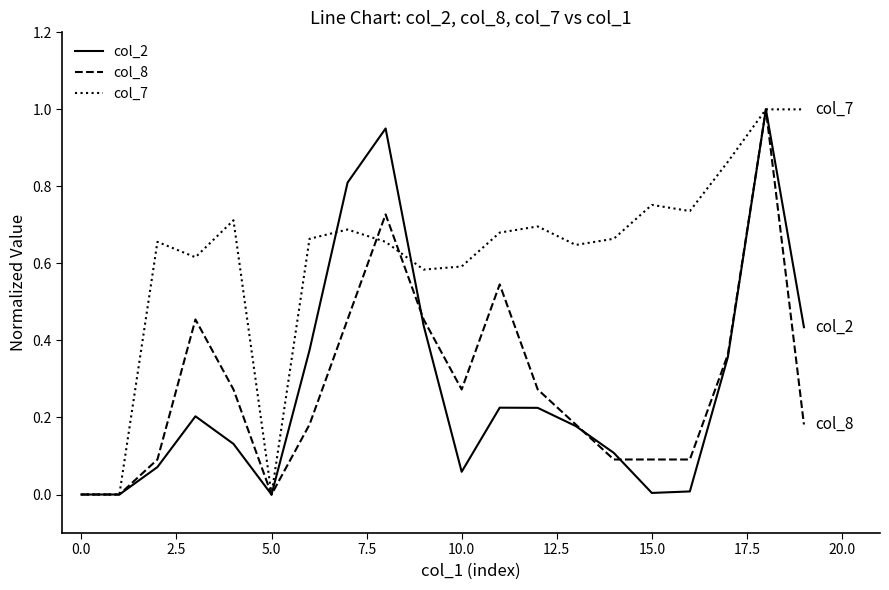

Which series has the largest total across all categories?

col_7